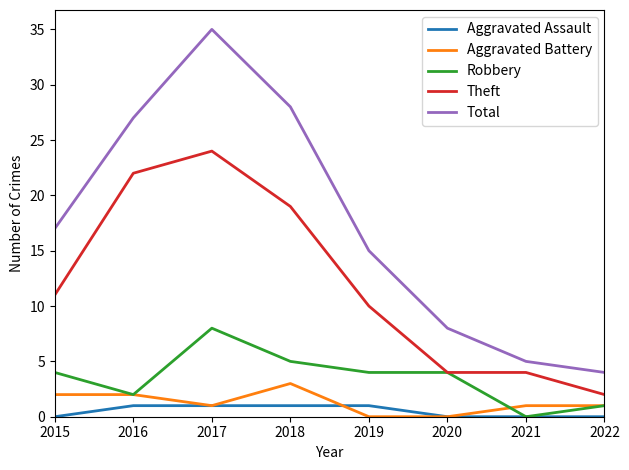

Reading left to right, list all the values displayed in this chart.

Aggravated Assault: 2015=0	2016=1	2017=1	2018=1	2019=1	2020=0	2021=0	2022=0
Aggravated Battery: 2015=2	2016=2	2017=1	2018=3	2019=0	2020=0	2021=1	2022=1
Robbery: 2015=4	2016=2	2017=8	2018=5	2019=4	2020=4	2021=0	2022=1
Theft: 2015=11	2016=22	2017=24	2018=19	2019=10	2020=4	2021=4	2022=2
Total: 2015=17	2016=27	2017=35	2018=28	2019=15	2020=8	2021=5	2022=4